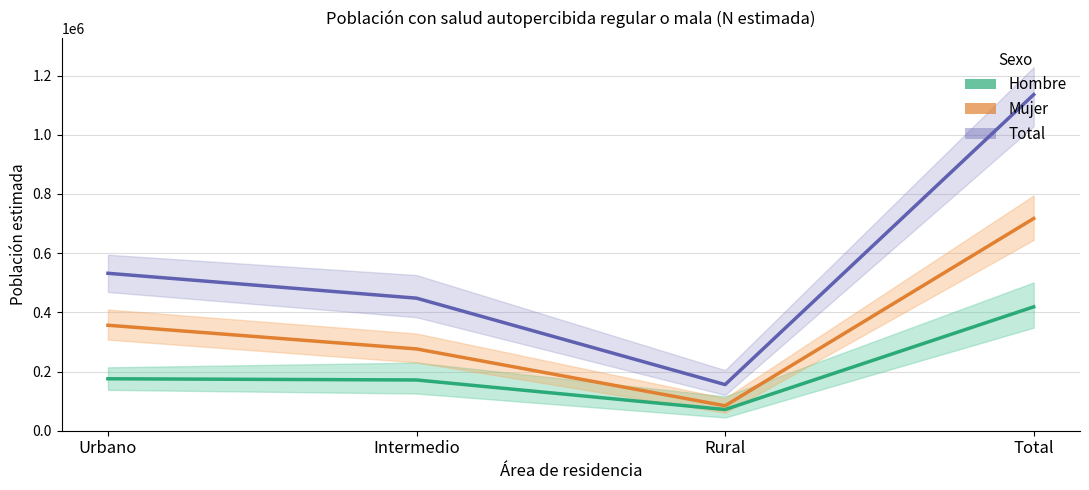

What is the label of the 2nd point from the left?

Intermedio